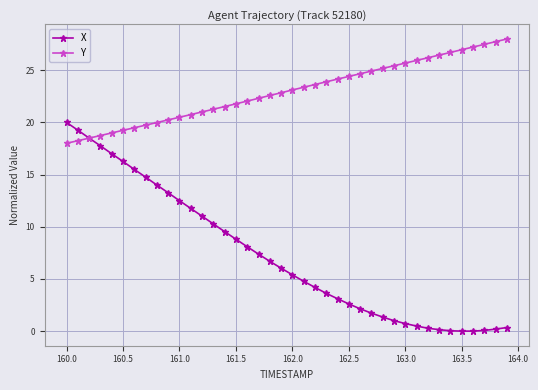

Which series ends up on top after the final intersection of Y and X?

Y